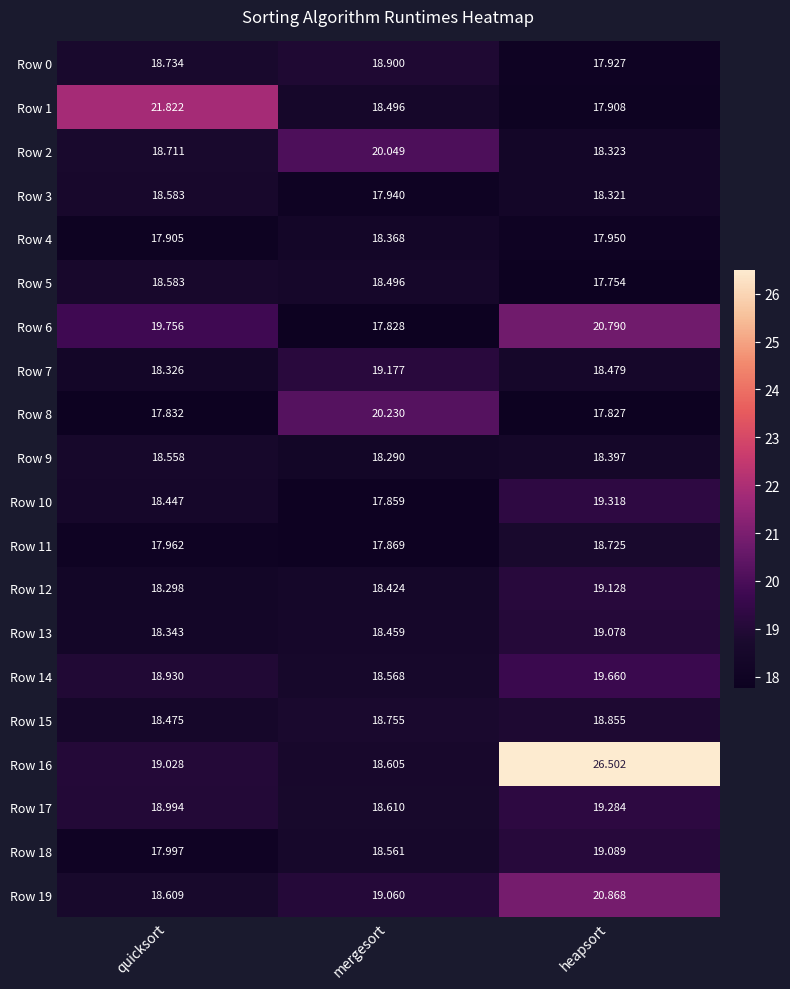

At which label does Row 9 reach its minimum?

mergesort